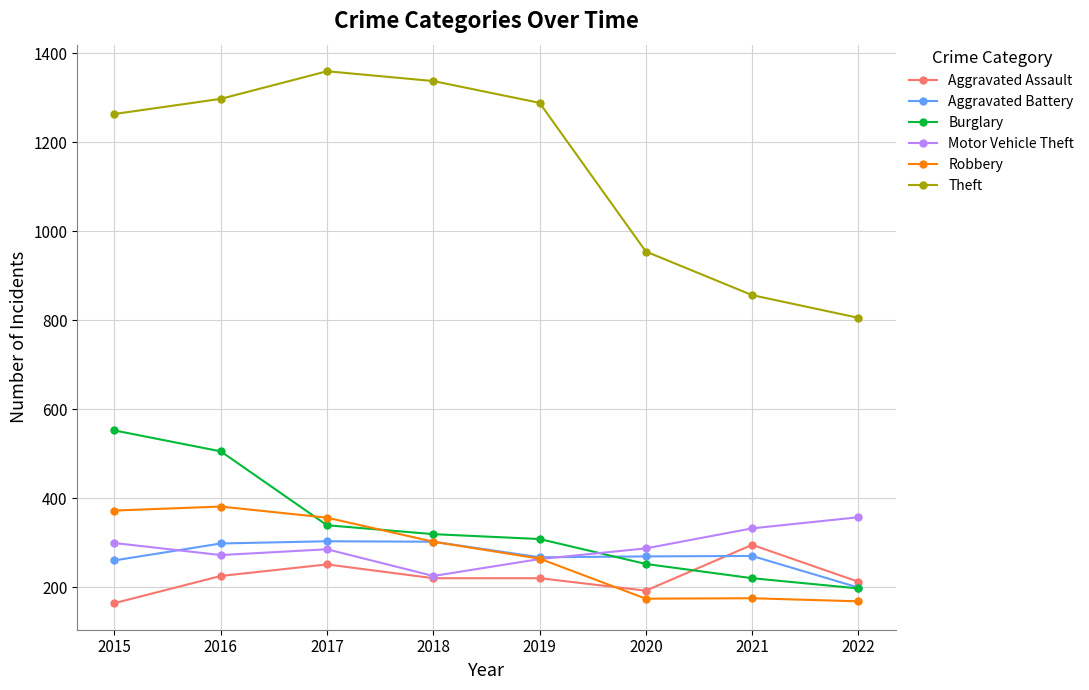

True or false: Burglary and Theft intersect in this chart.

False